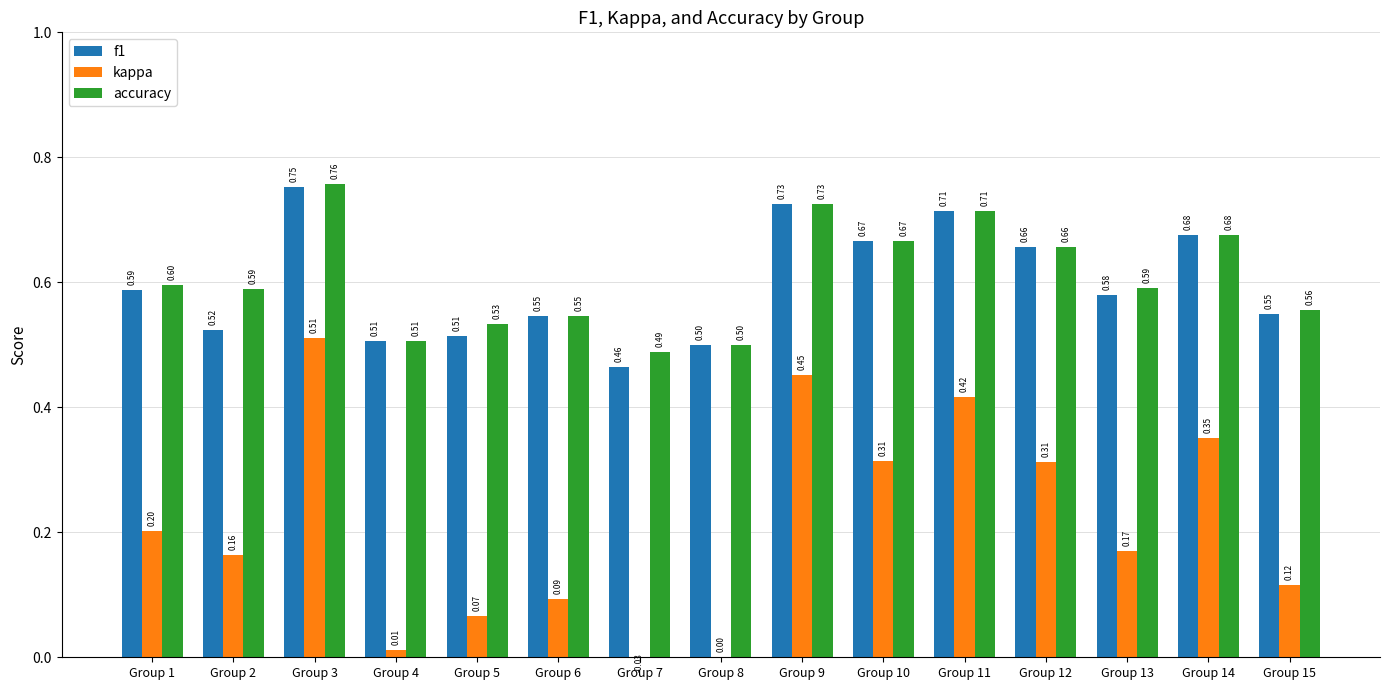

How many categories are shown in the chart?

15